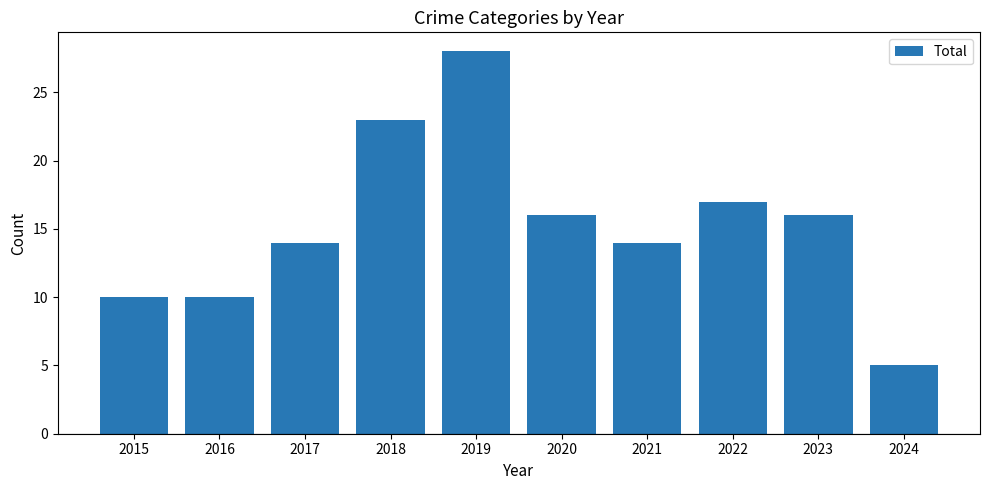

At which category does the chart reach its minimum across all series?

2024